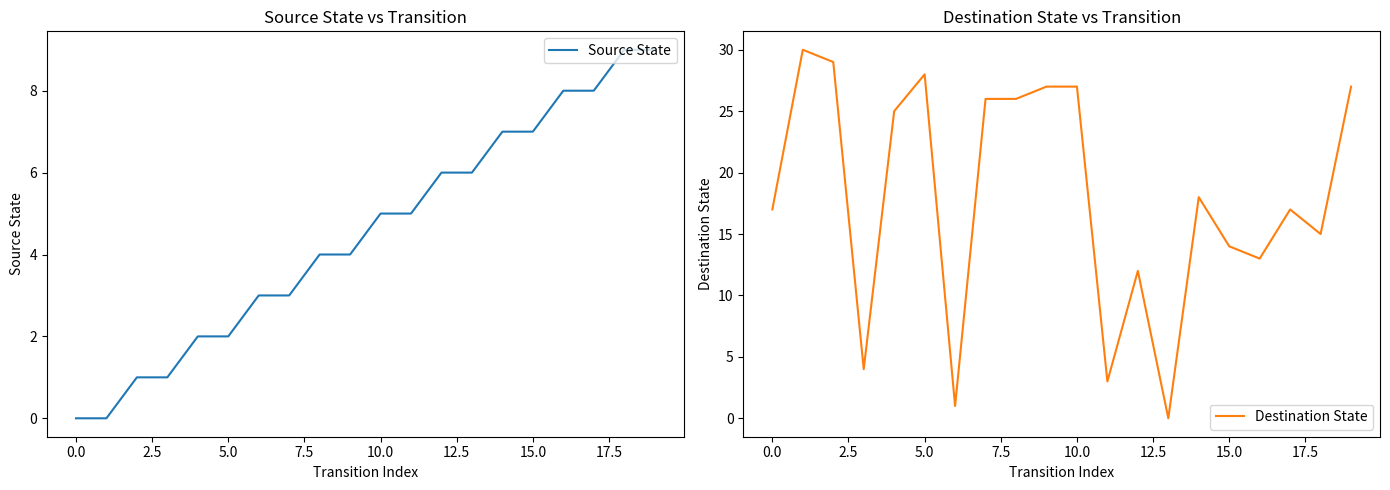

What are all the series names shown in the legend?

Source State, Destination State